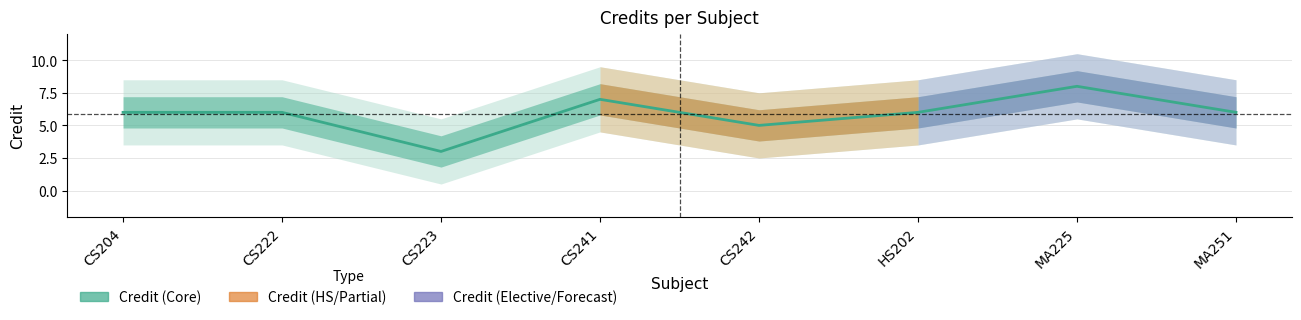

List the labels in order of value, largest first.

MA225, CS241, CS204, CS222, HS202, MA251, CS242, CS223